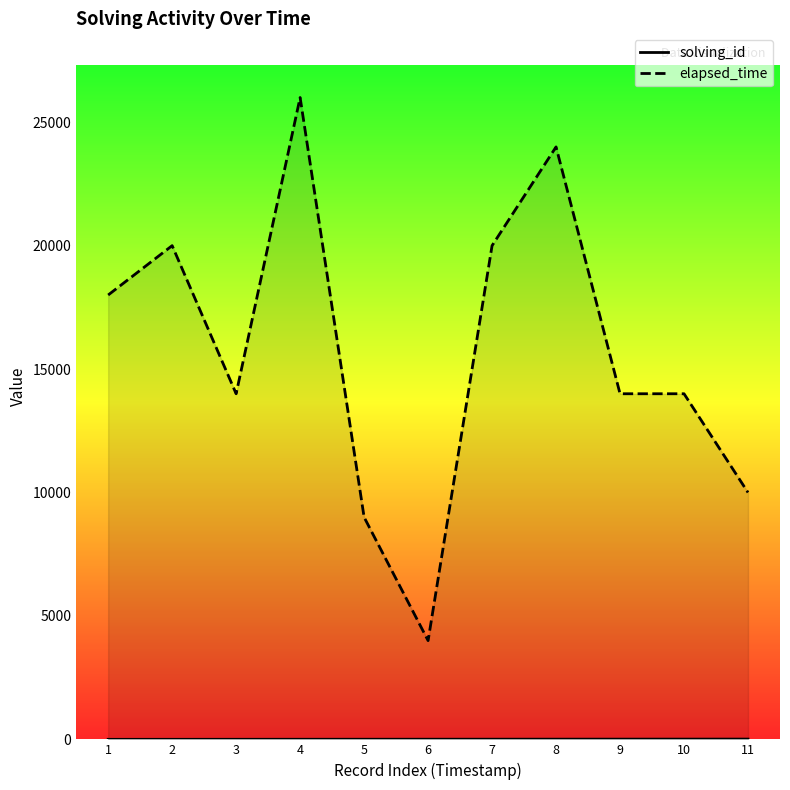

True or false: elapsed_time and solving_id intersect in this chart.

False